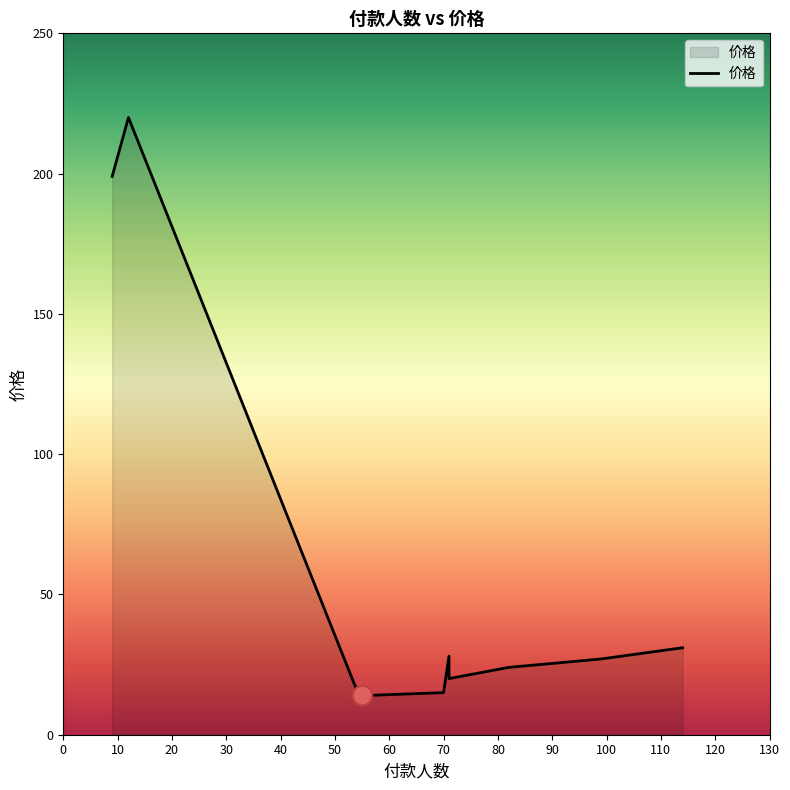

How many lines are shown in the chart?

1